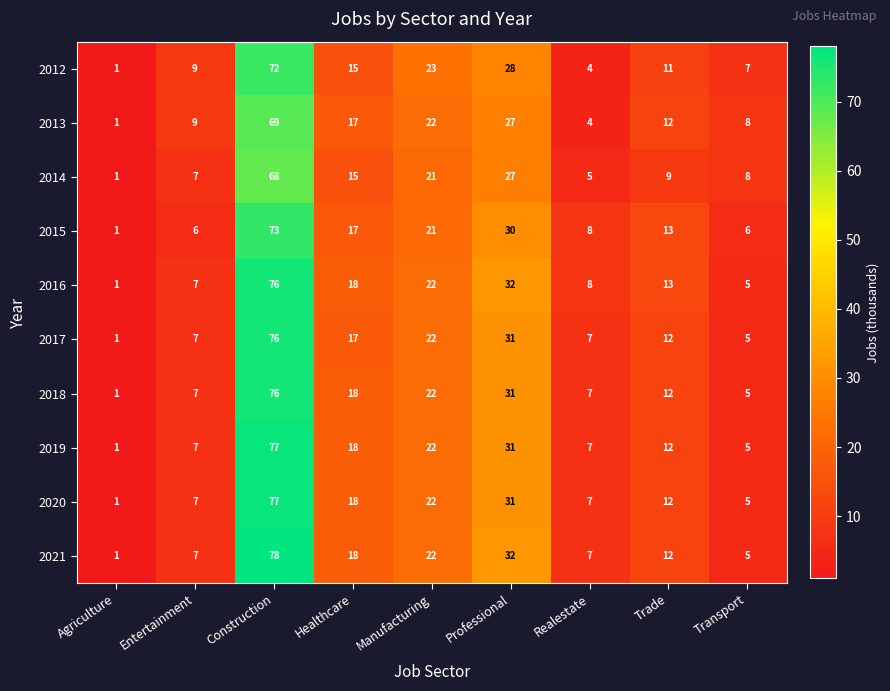

At which label does 2017 first exceed 12?

Construction